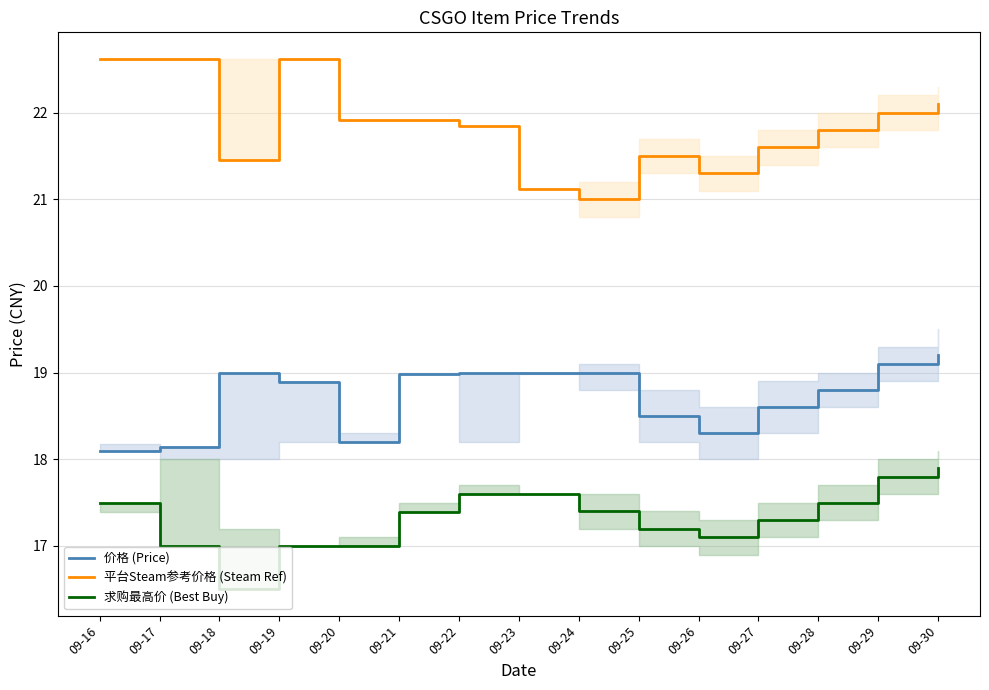

Does the chart display data point markers on the line(s)?

No